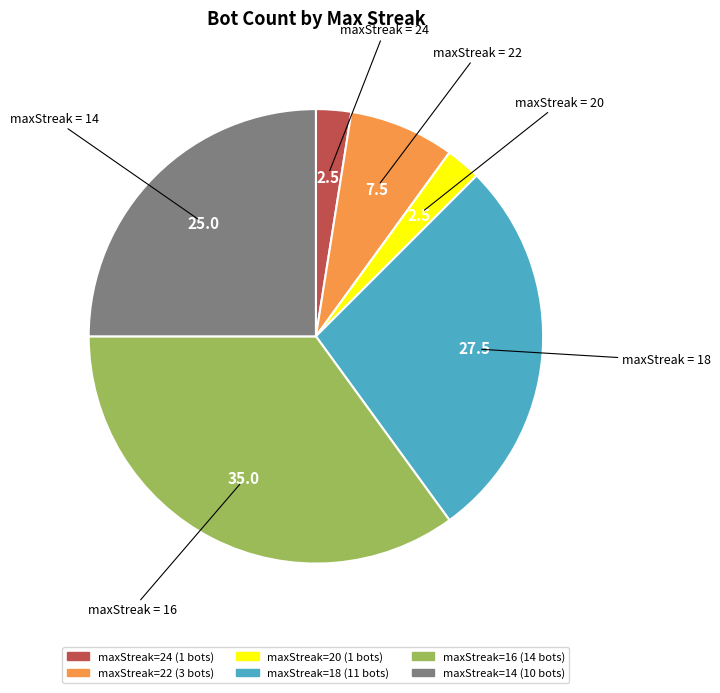

Does any single category account for the majority?

No